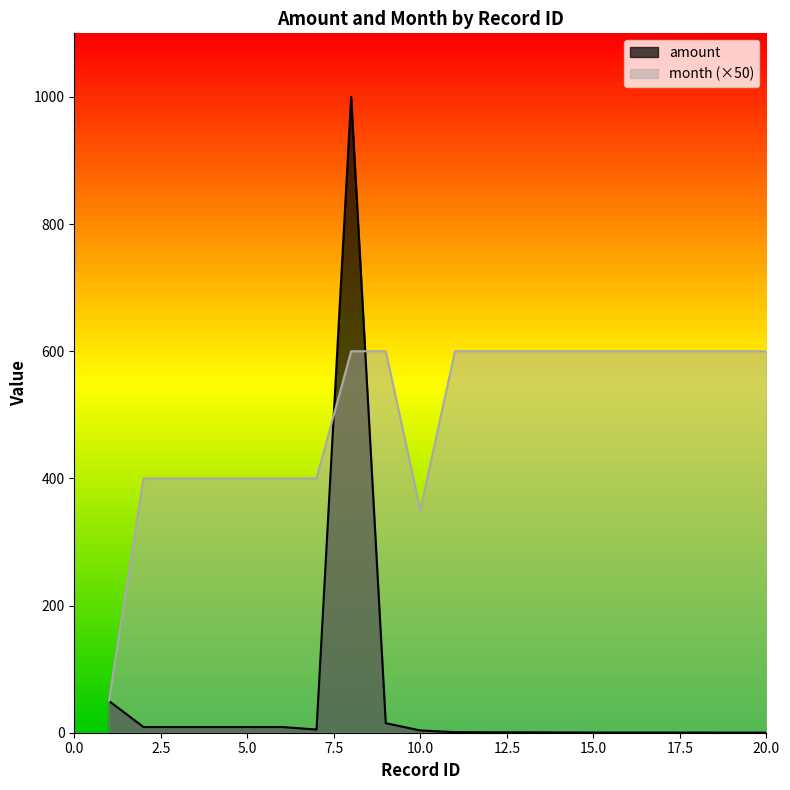

Reading left to right, extract all data points from this chart.

amount: 1=50.0	2=9.0	3=9.0	4=9.0	5=9.0	6=9.0	7=5.0	8=1000.0	9=15.0	10=3.5	11=0.9	12=0.7	13=0.6	14=0.4	15=0.3	16=0.3	17=0.3	18=0.2	19=0.2	20=0.1
month: 1=50.0	2=400.0	3=400.0	4=400.0	5=400.0	6=400.0	7=400.0	8=600.0	9=600.0	10=350.0	11=600.0	12=600.0	13=600.0	14=600.0	15=600.0	16=600.0	17=600.0	18=600.0	19=600.0	20=600.0